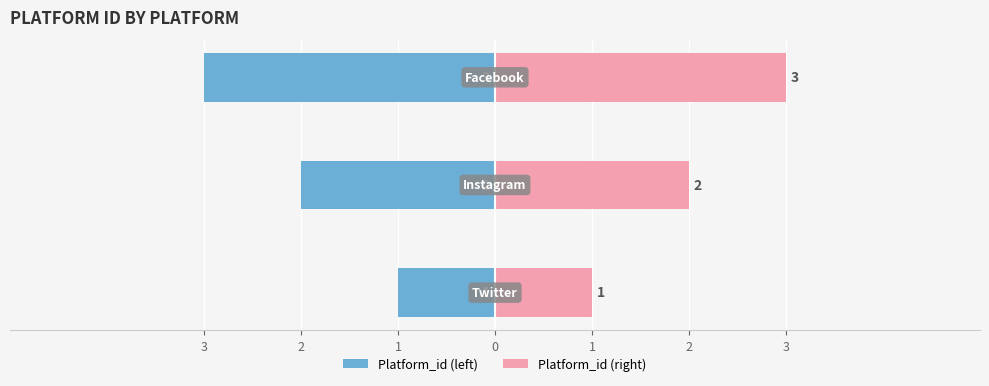

What value does the Platform_id series have at 2?

-2